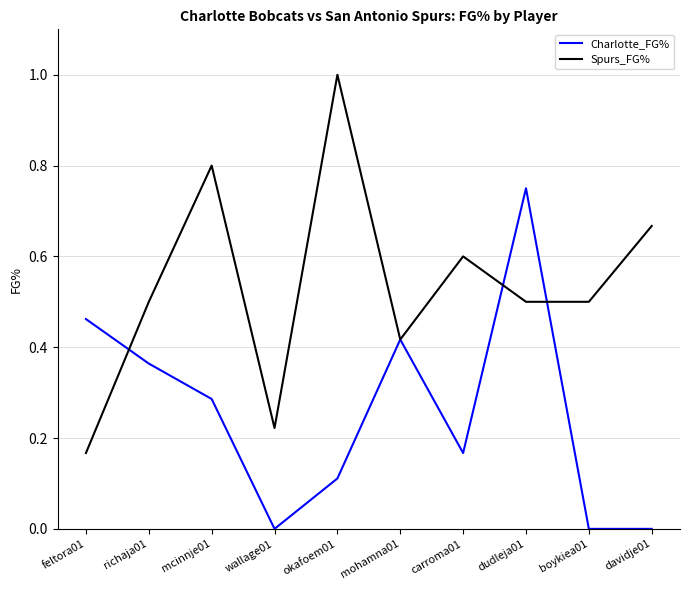

How many lines are shown in the chart?

2